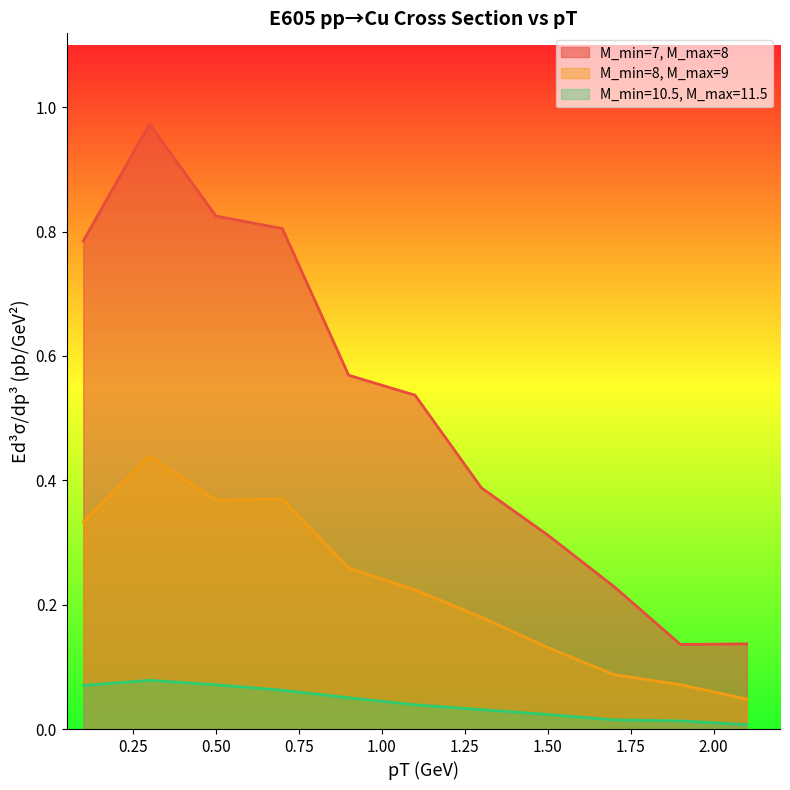

True or false: M_min=10.5, M_max=11.5 has more than 0 points higher than both neighbors.

True